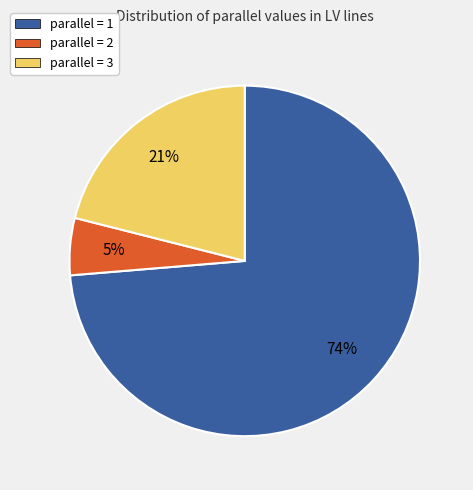

How many slices are in this pie chart?

3